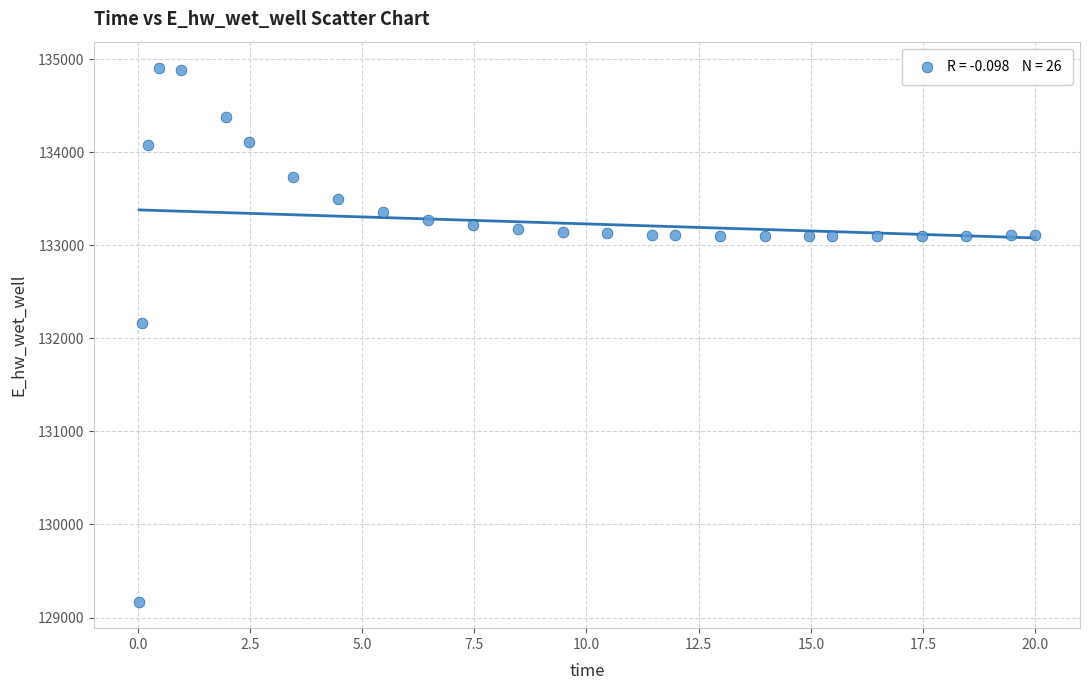

What Y value in the scatter plot is closest to 132037?

132162.4